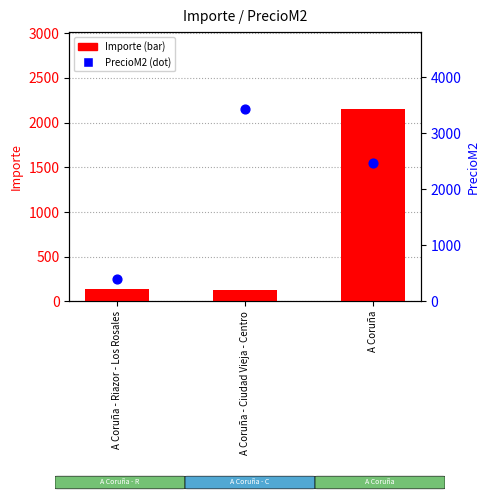

What are all the series names shown in the legend?

Importe, PrecioM2